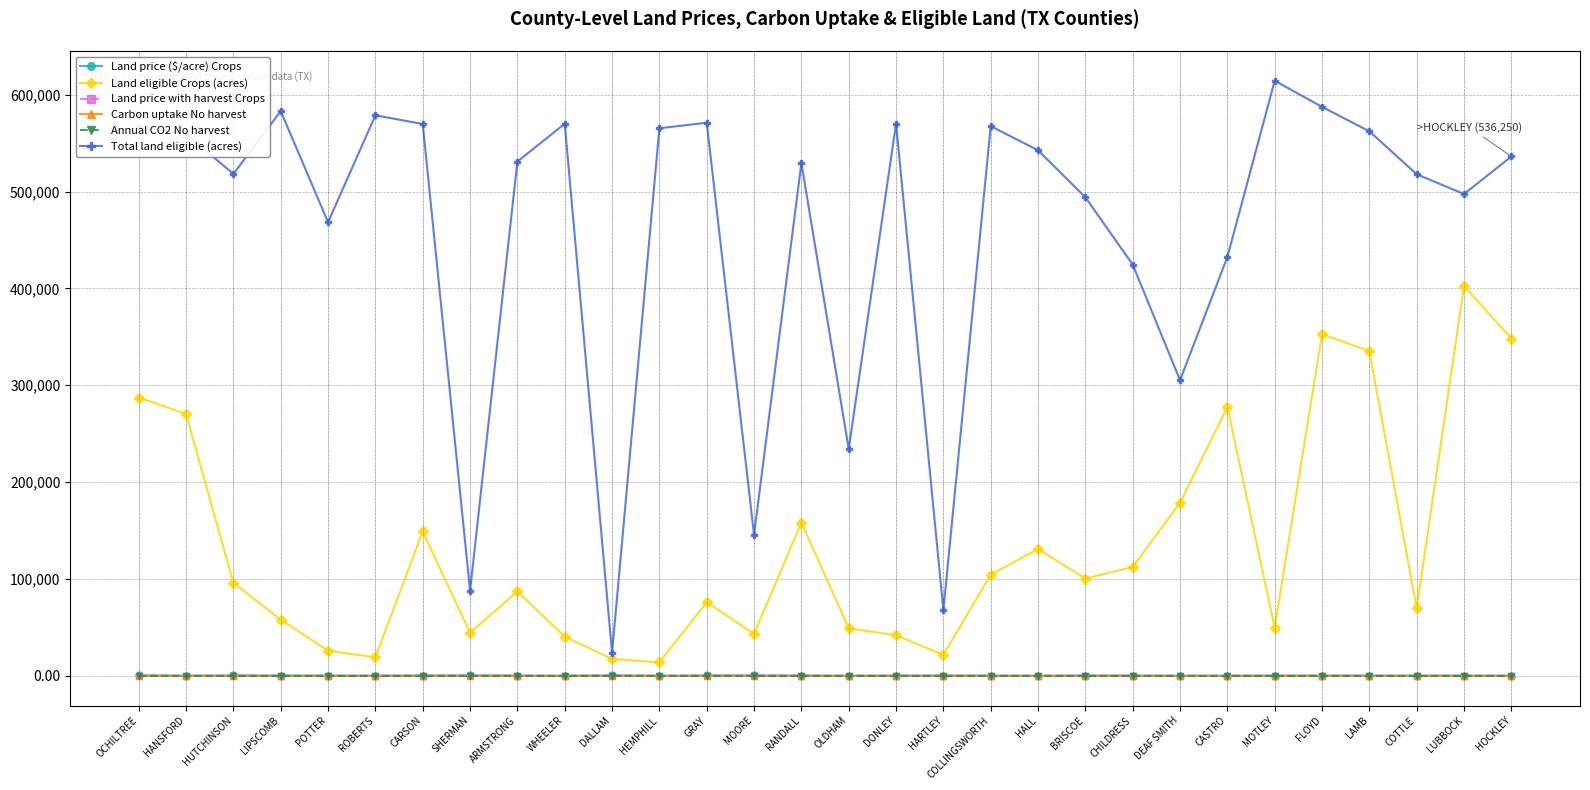

What is the difference between the highest and lowest values at HANSFORD?

559500.0